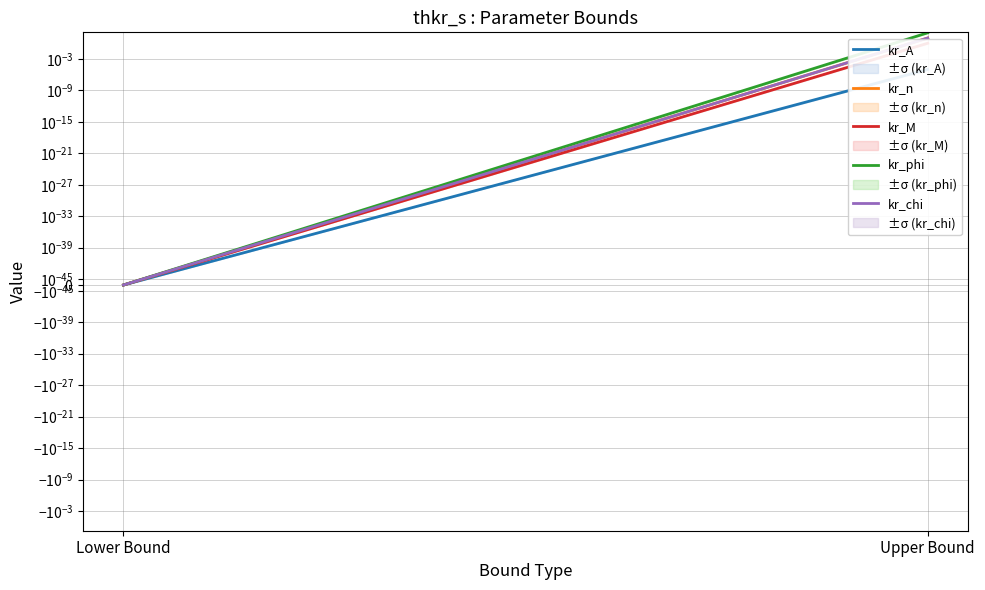

The value of kr_A at Lower Bound is 0.0. True or false?

True